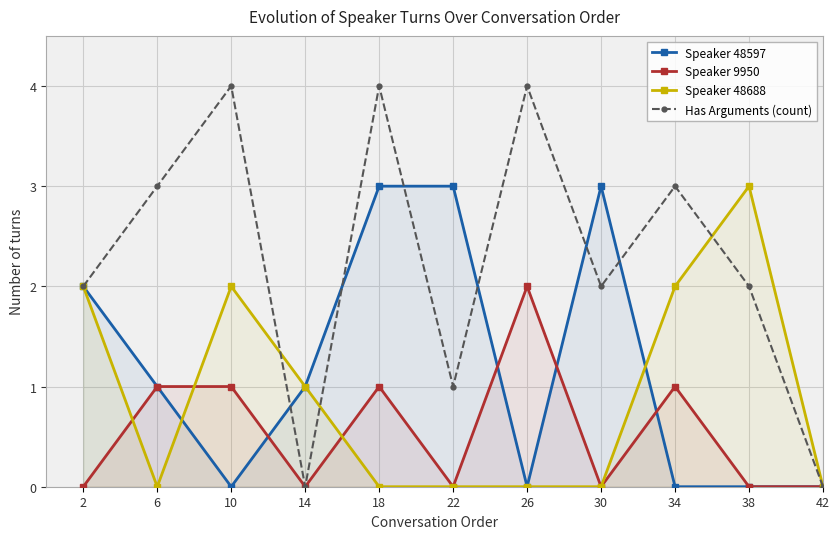

Does the chart display data point markers on the line(s)?

Yes